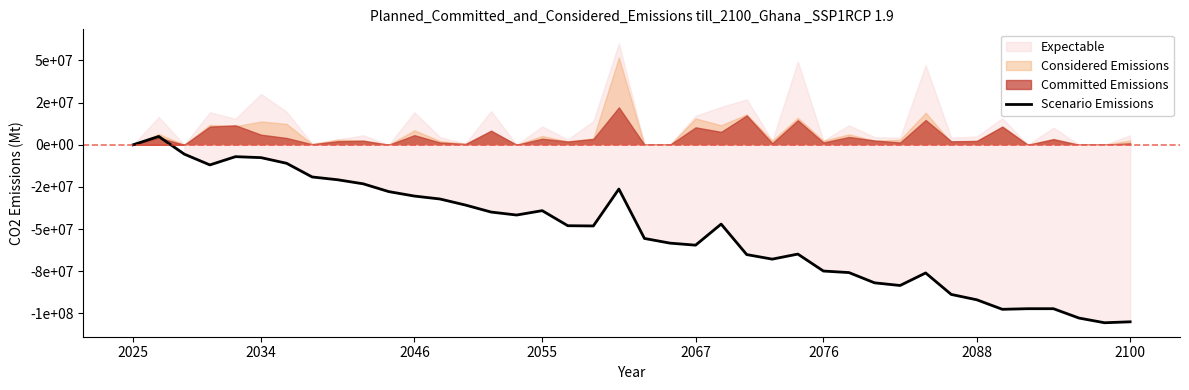

The chart shows a value of -55569230.8 at 20. True or false?

True